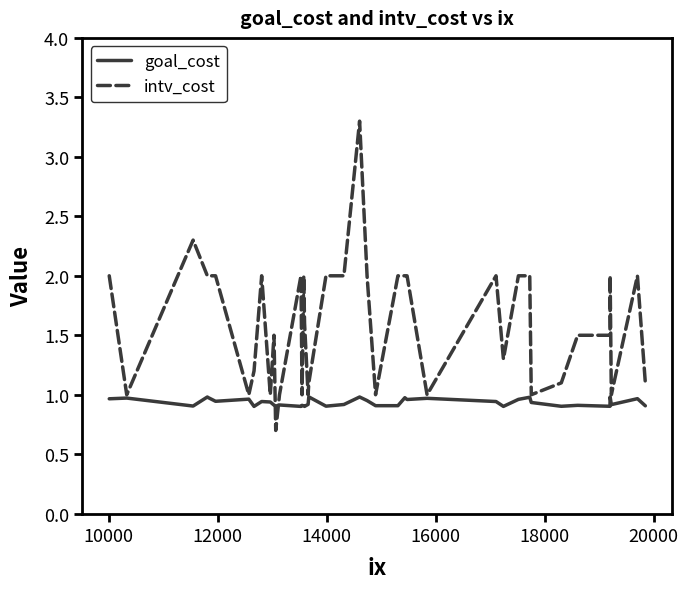

Which series has the largest total across all categories?

intv_cost